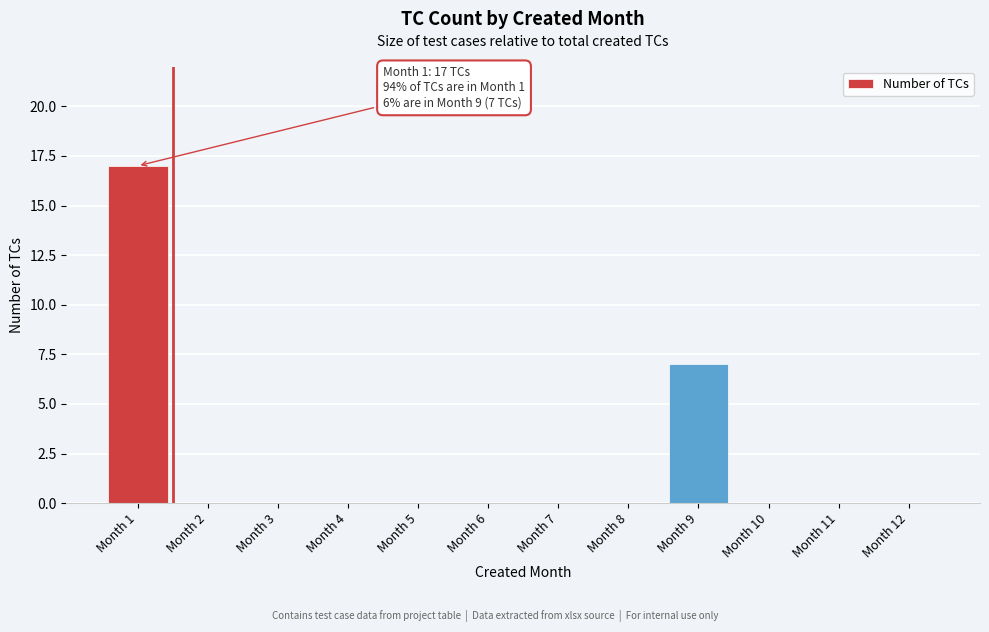

Reading left to right, transcribe all the data shown in this chart.

Month 1=17	Month 2=0	Month 3=0	Month 4=0	Month 5=0	Month 6=0	Month 7=0	Month 8=0	Month 9=7	Month 10=0	Month 11=0	Month 12=0